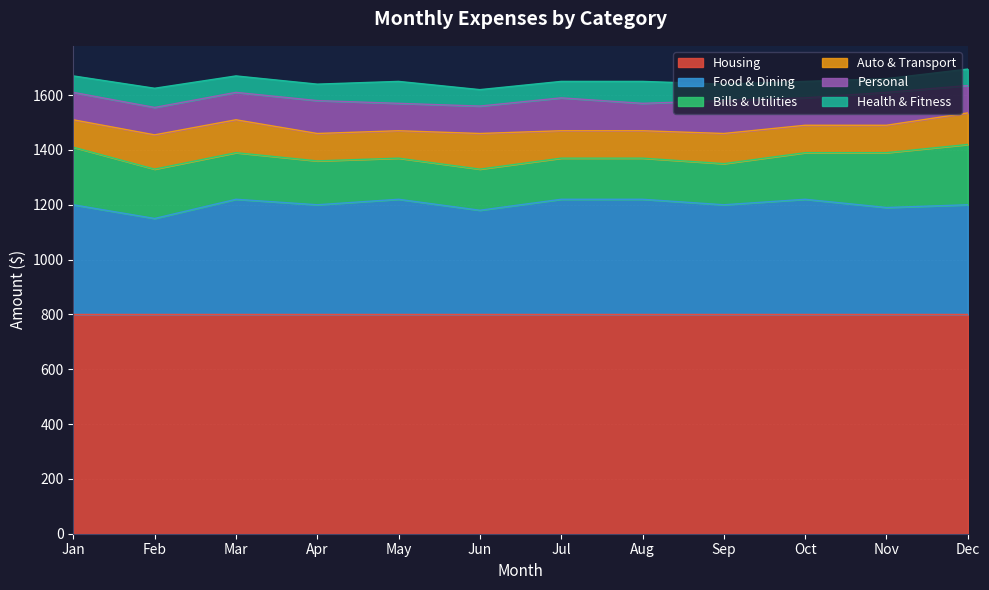

Which label corresponds to the smallest value in the chart?

Nov